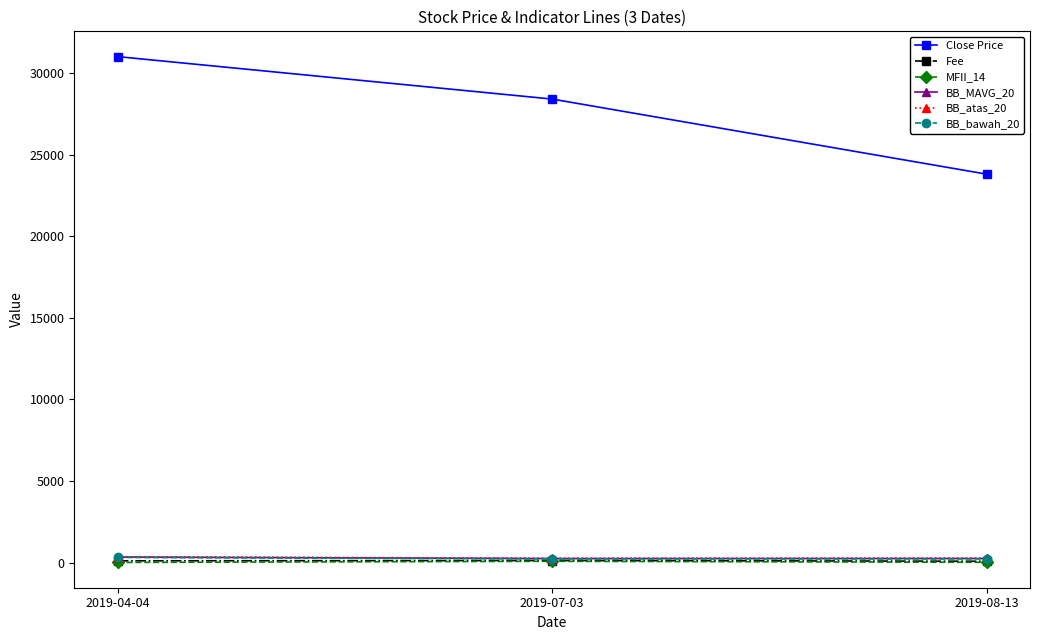

At which label is Close Price closest to 27400?

2019-07-03